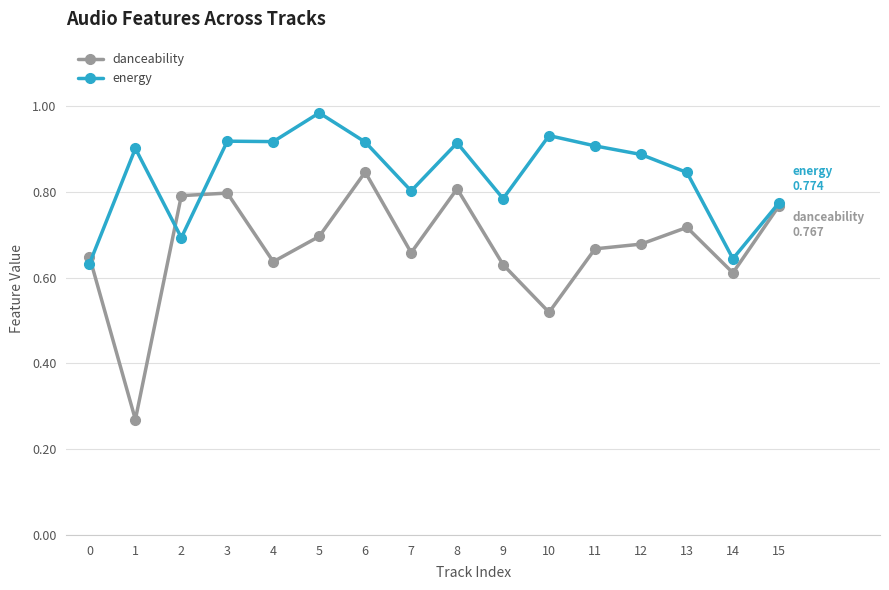

Which series changed the most between 4 and 5?

energy